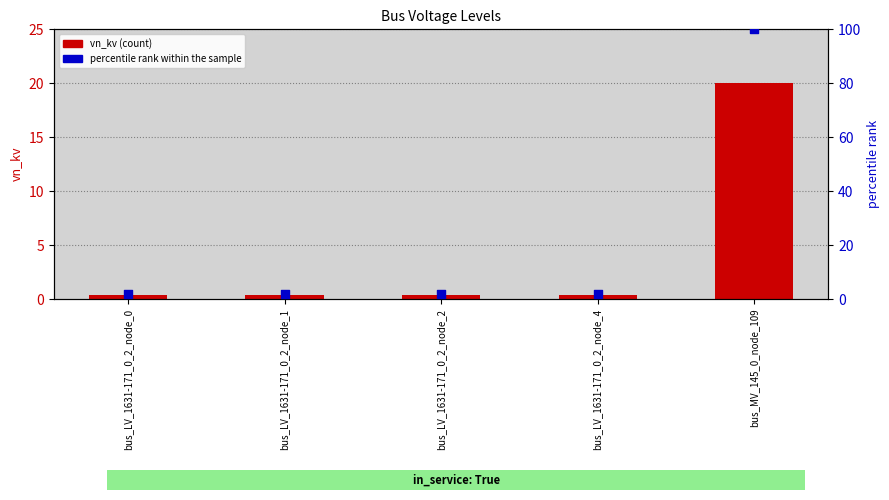

What are all the series names shown in the legend?

vn_kv (count), percentile rank within the sample